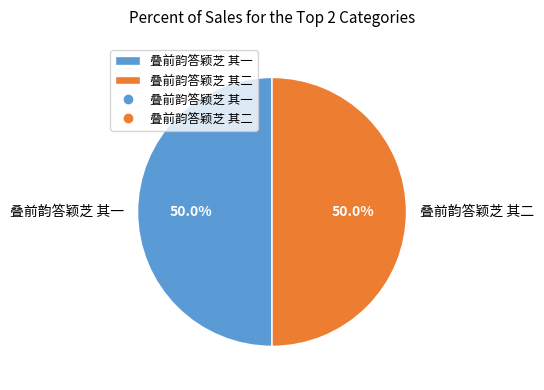

What percentage is the 叠前韵答颖芝 其一 slice, to the nearest percent?

50%